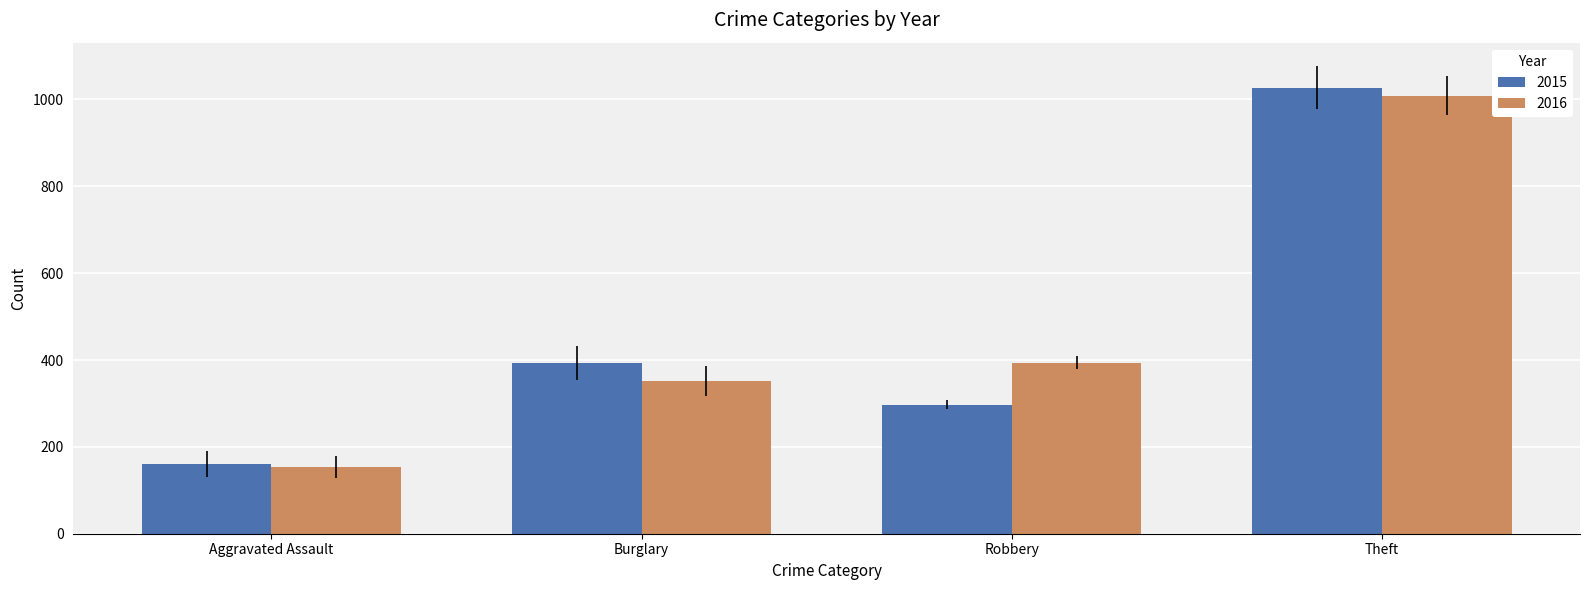

How many series are shown in this chart?

2